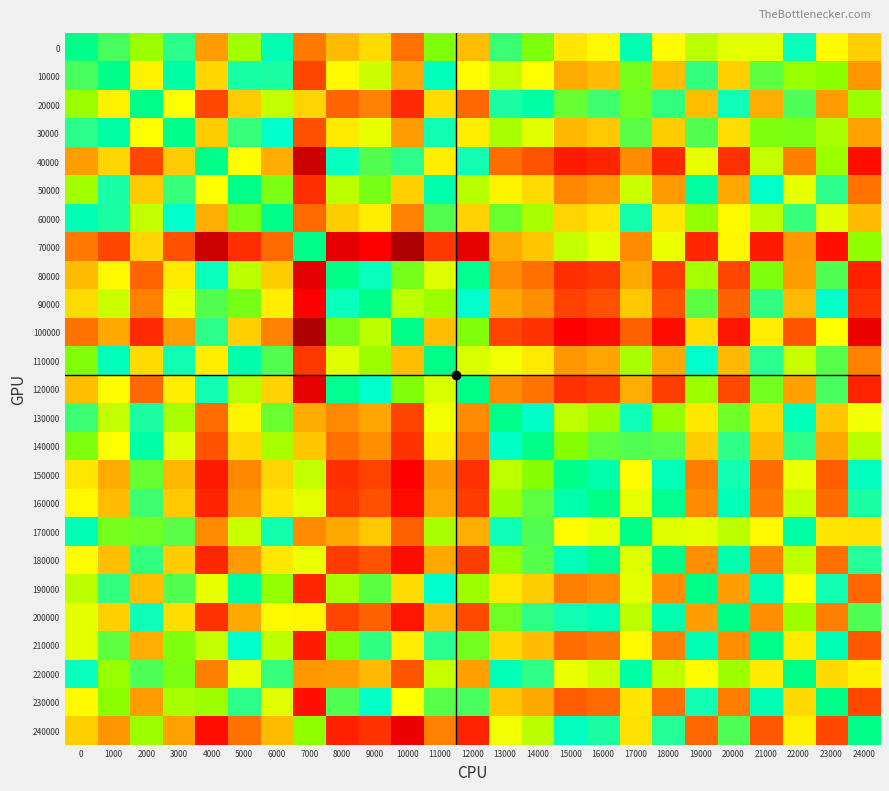

List the series in order of their peak value, lowest first.

0, 60000, 170000, 220000, 30000, 10000, 130000, 110000, 140000, 50000, 20000, 190000, 210000, 200000, 230000, 180000, 160000, 150000, 90000, 240000, 120000, 80000, 40000, 70000, 100000